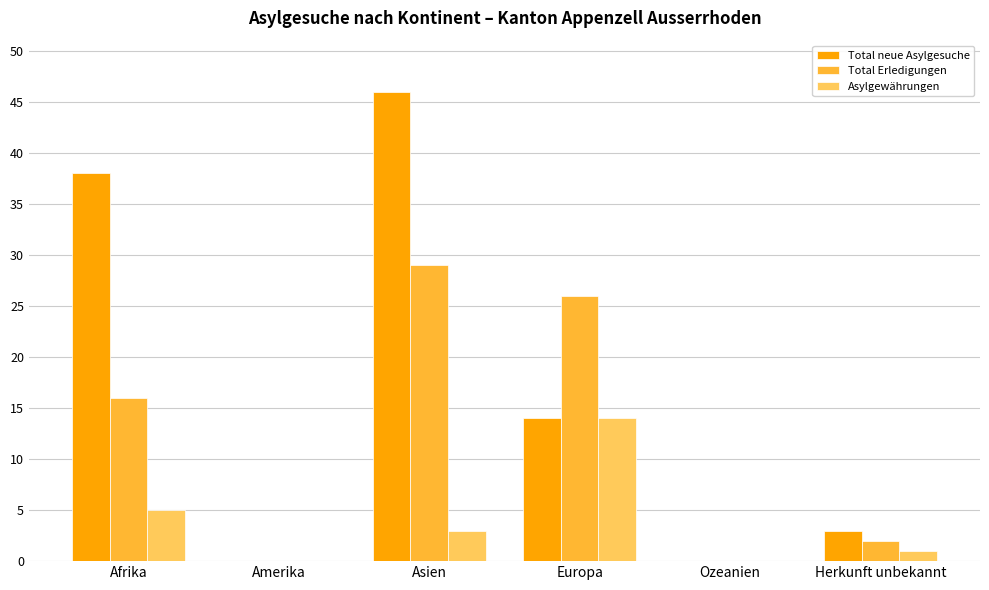

What is the sum of all Total neue Asylgesuche values?

101